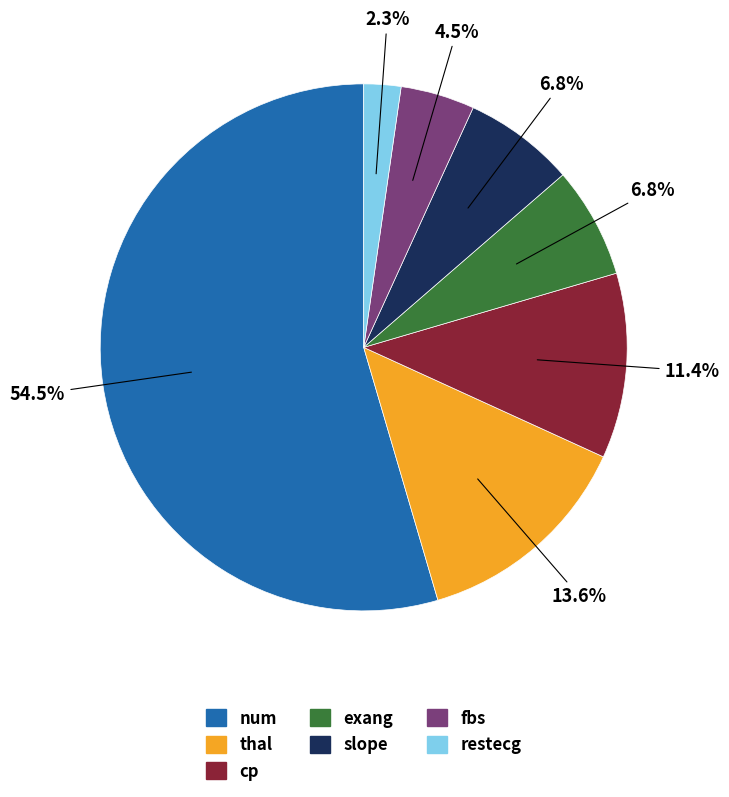

To the nearest percent, what is the difference between the fbs and slope slice percentages?

2%